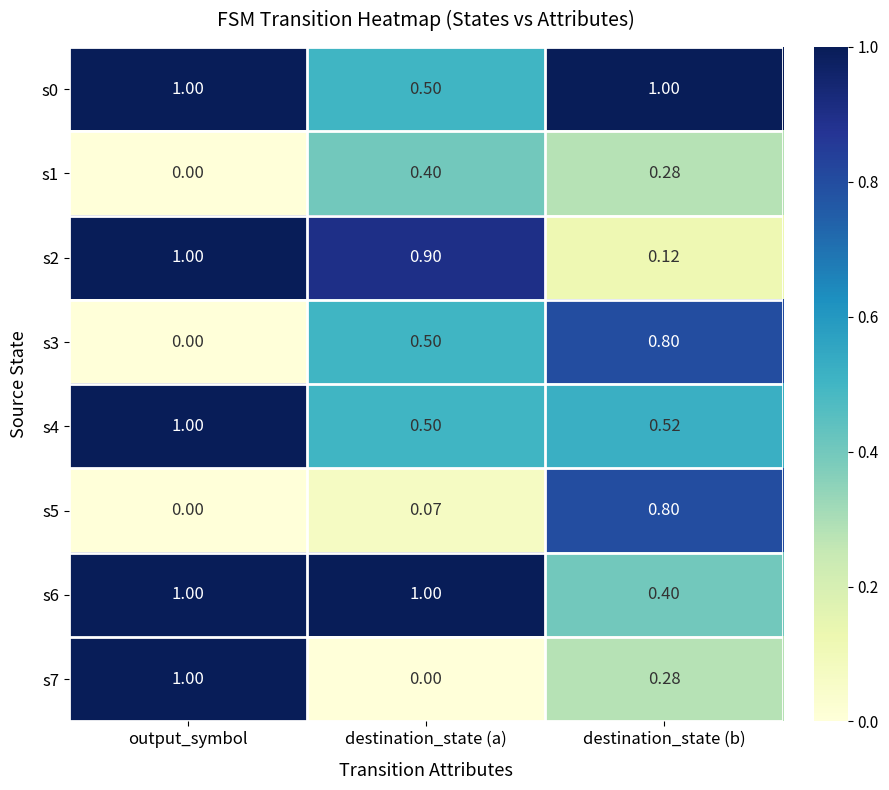

Where is s0 nearest to the value 0?

destination_state (a)